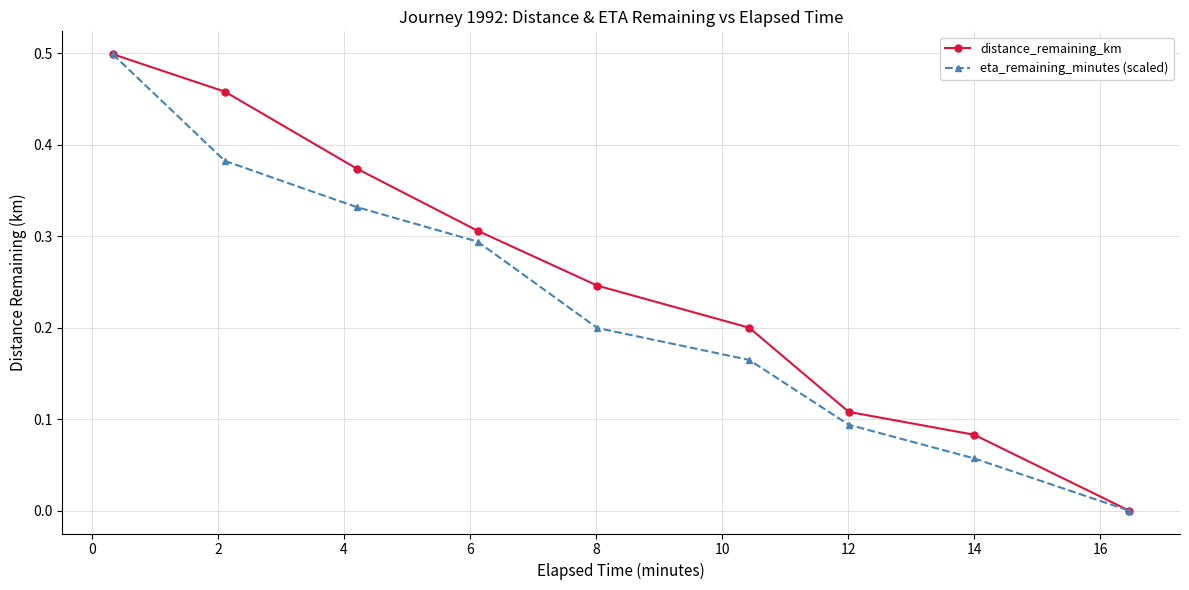

Rank the series by their average value, from lowest to highest.

eta_remaining_minutes (scaled), distance_remaining_km